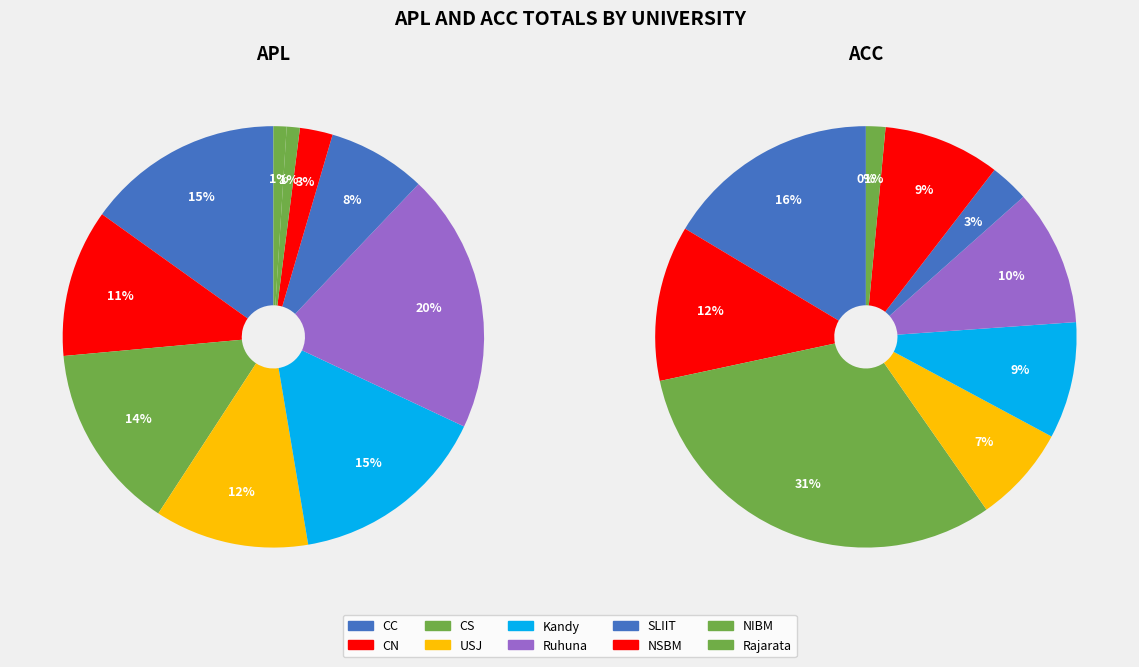

How many segments does this pie chart have?

10